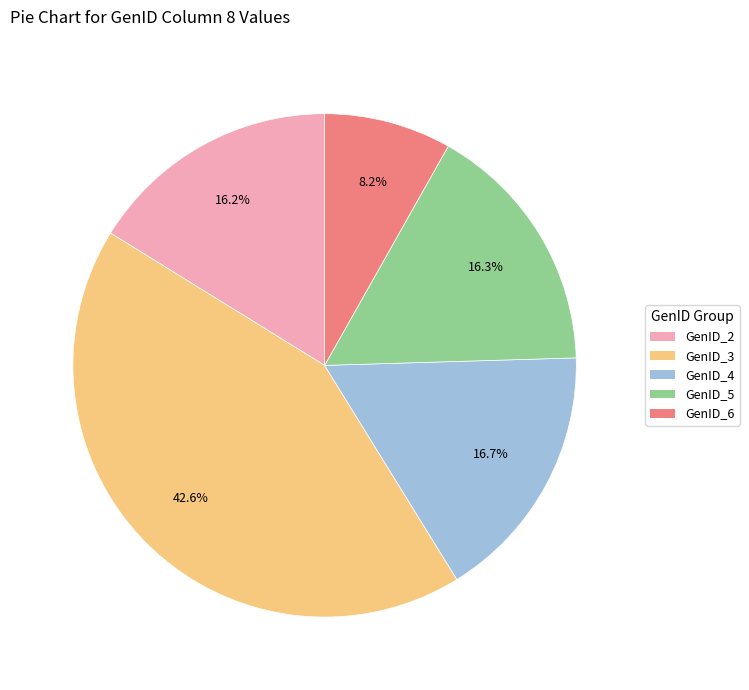

What percentage is the GenID_6 slice, to the nearest percent?

8%